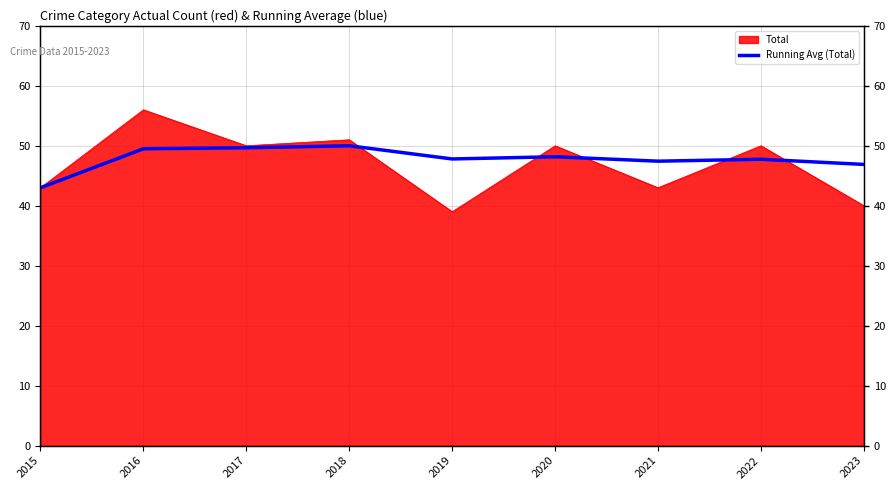

The value of Total at 2015 is 43. True or false?

True